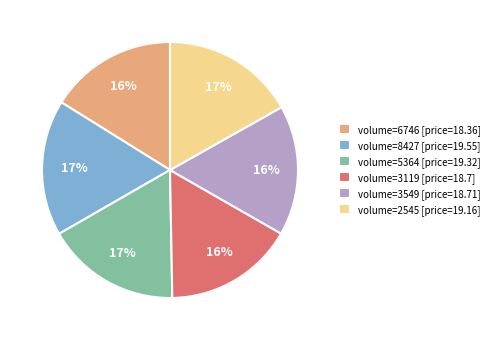

To the nearest percent, what is the average slice percentage?

17%